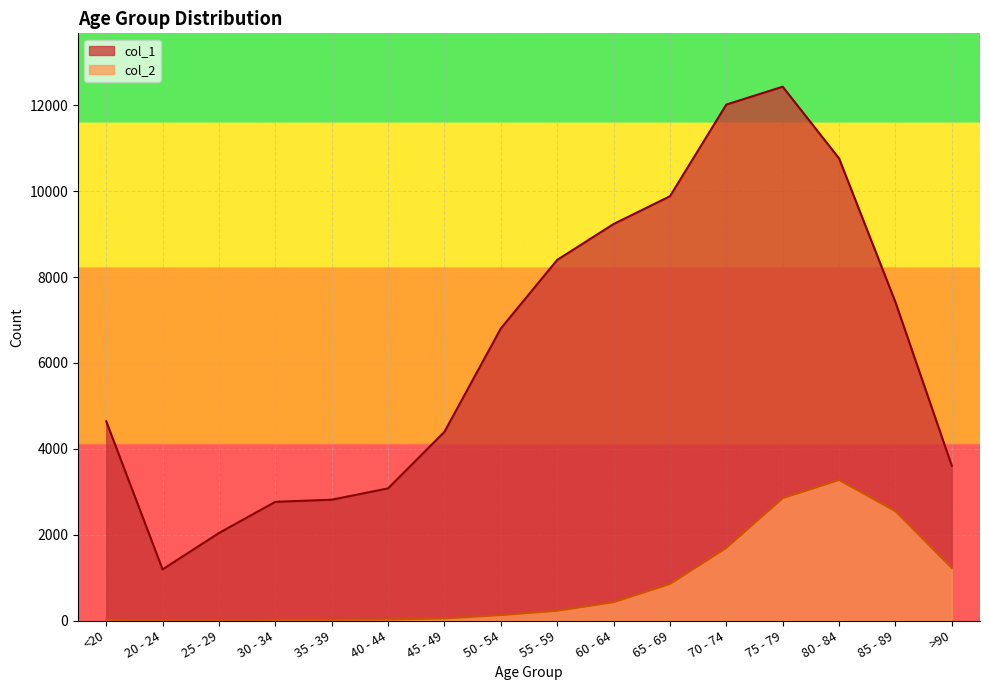

True or false: col_1 and col_2 intersect in this chart.

False